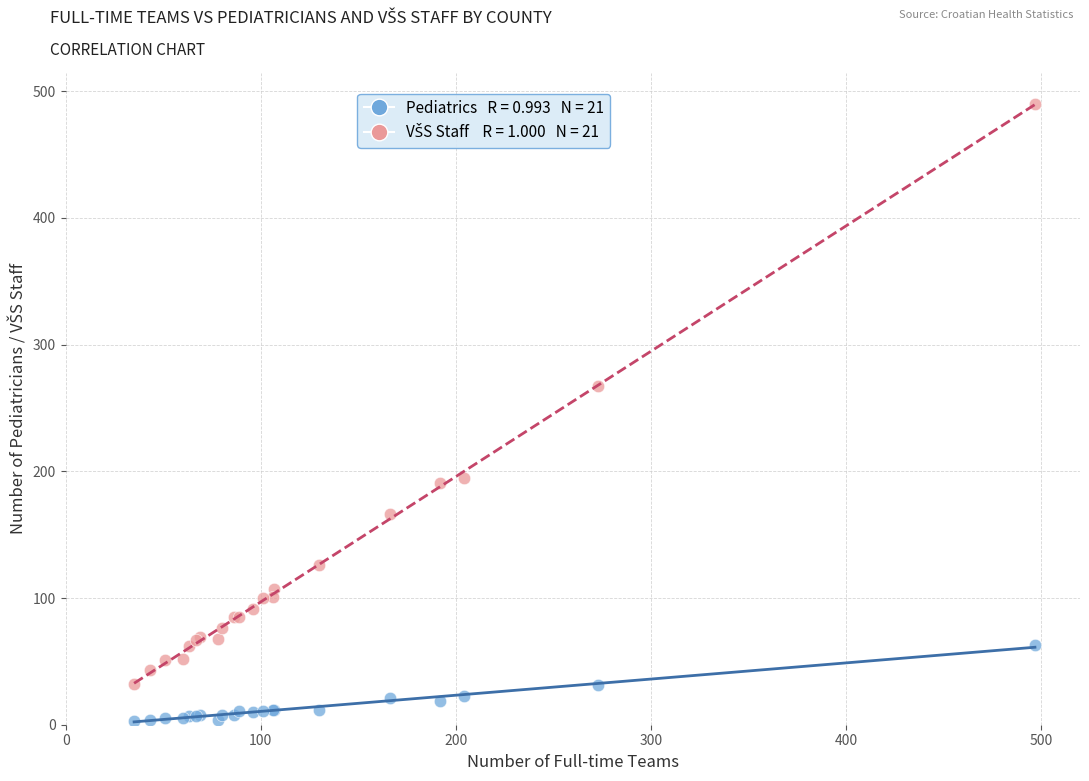

Across all series, what Y value is closest to 246?

267